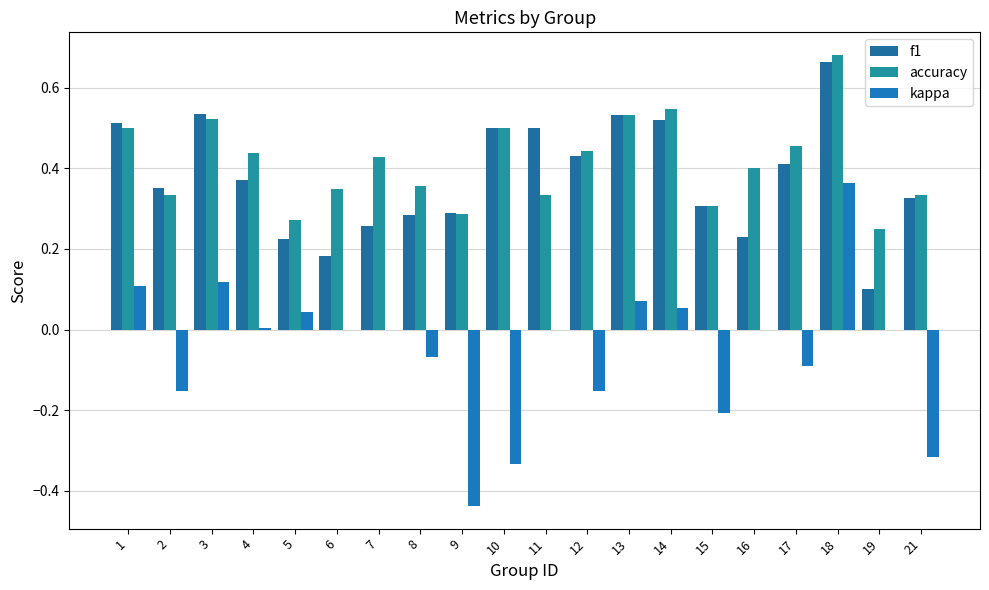

Reading left to right, transcribe all the data shown in this chart.

f1: 0.5	0.4	0.5	0.4	0.2	0.2	0.3	0.3	0.3	0.5	0.5	0.4	0.5	0.5	0.3	0.2	0.4	0.7	0.1	0.3
accuracy: 0.5	0.3	0.5	0.4	0.3	0.3	0.4	0.4	0.3	0.5	0.3	0.4	0.5	0.5	0.3	0.4	0.5	0.7	0.2	0.3
kappa: 0.1	-0.2	0.1	0.0	0.0	0.0	0.0	-0.1	-0.4	-0.3	0.0	-0.2	0.1	0.1	-0.2	0.0	-0.1	0.4	0.0	-0.3